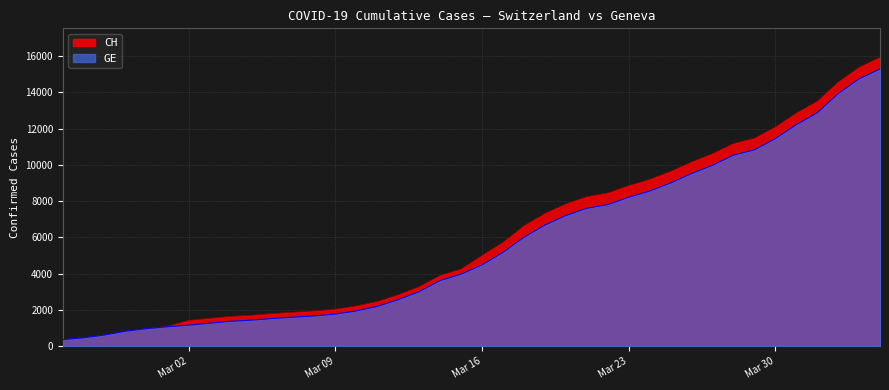

True or false: CH and GE cross at least once.

False